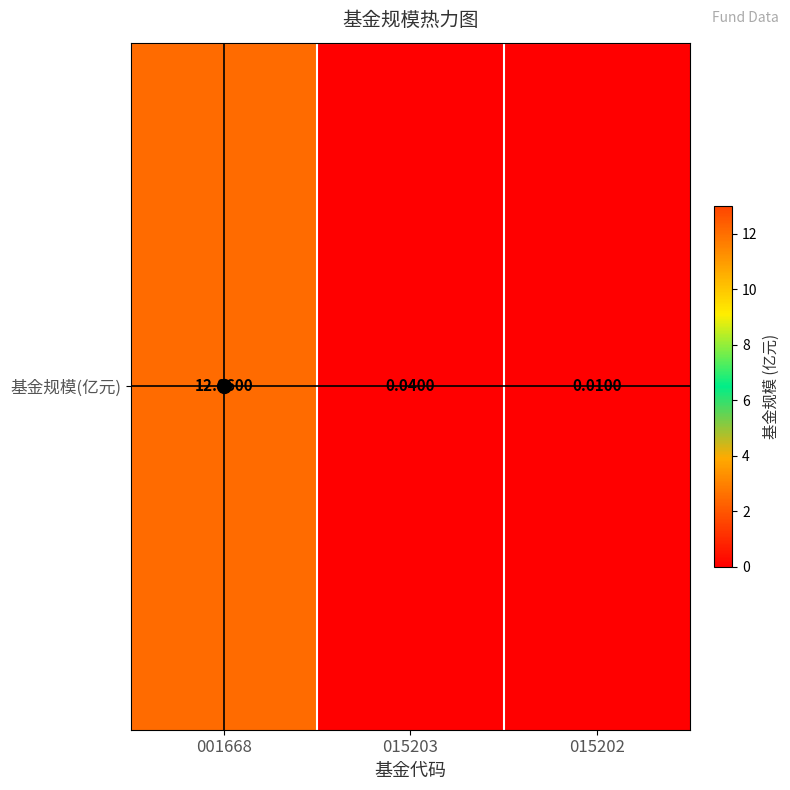

Between 015202 and 015203, which is larger?

015203